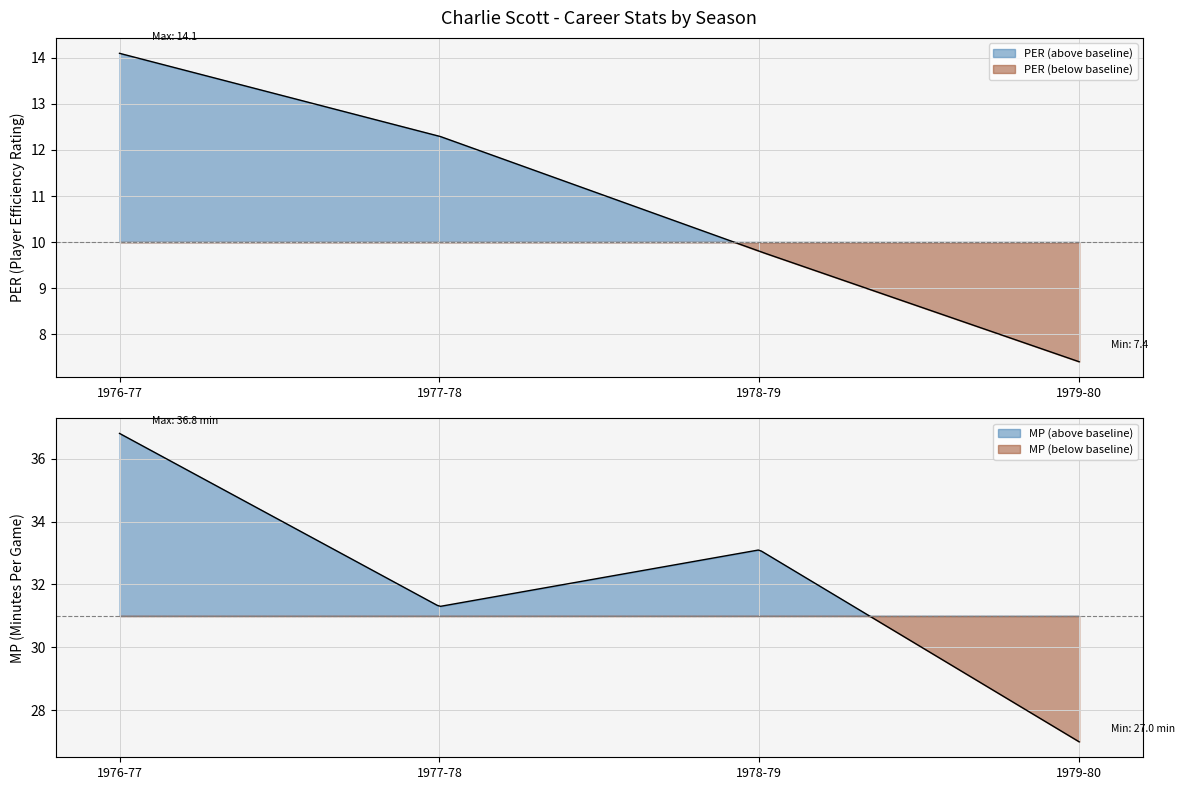

At 1979-80, list the series in order from largest to smallest.

MP, PER